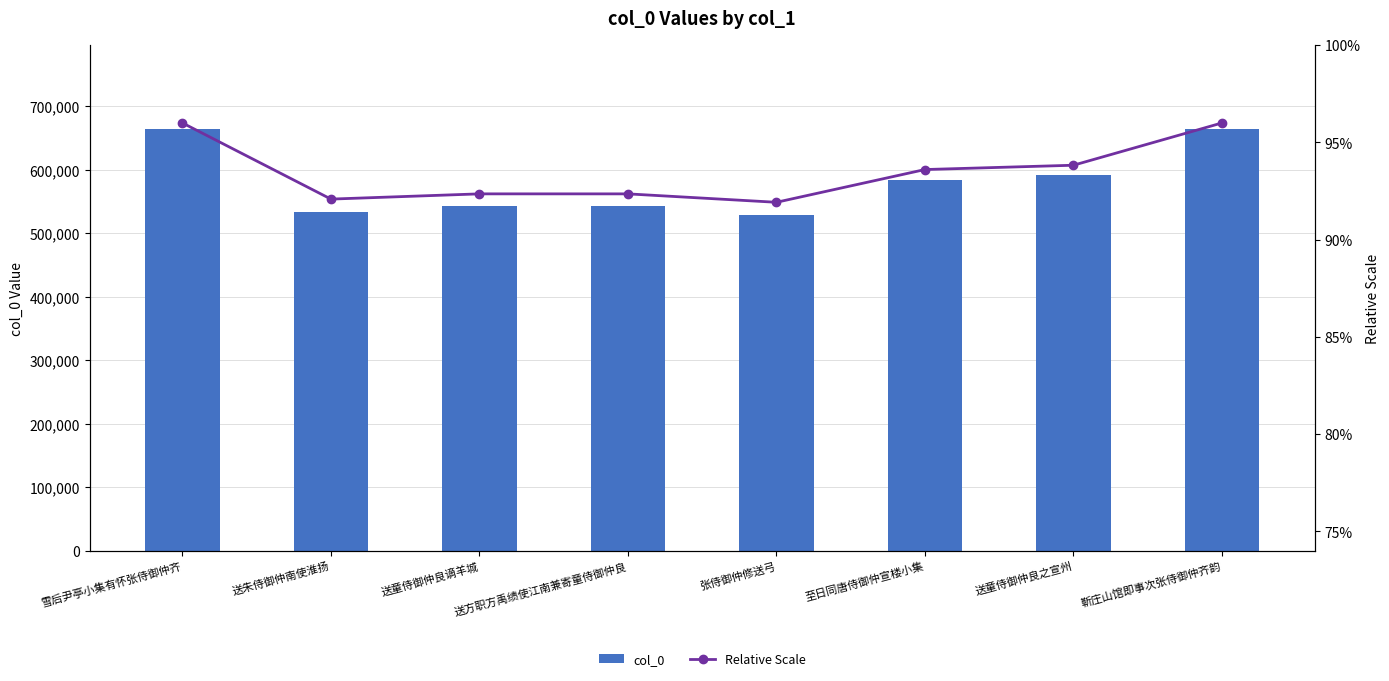

What value does the col_0 series have at 送方职方禹绩使江南兼寄童侍御仲良?

542598